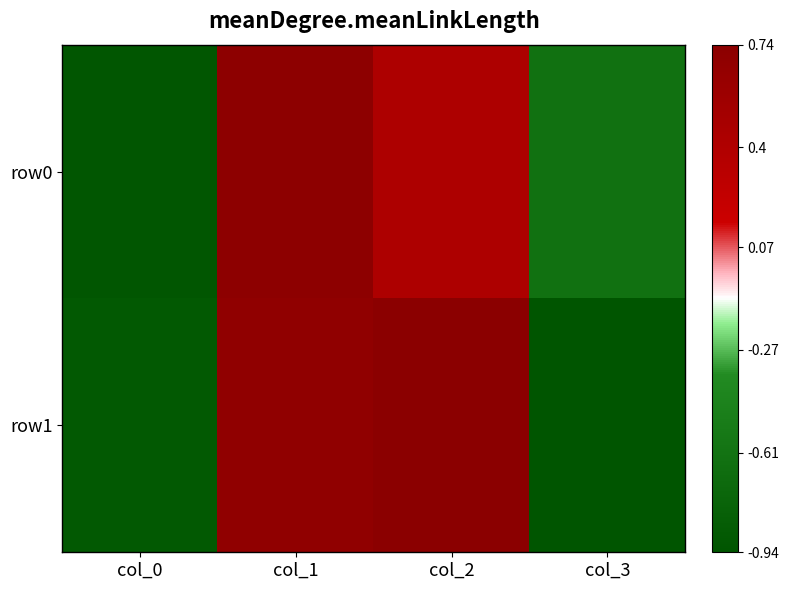

Count the number of data series in this chart.

2